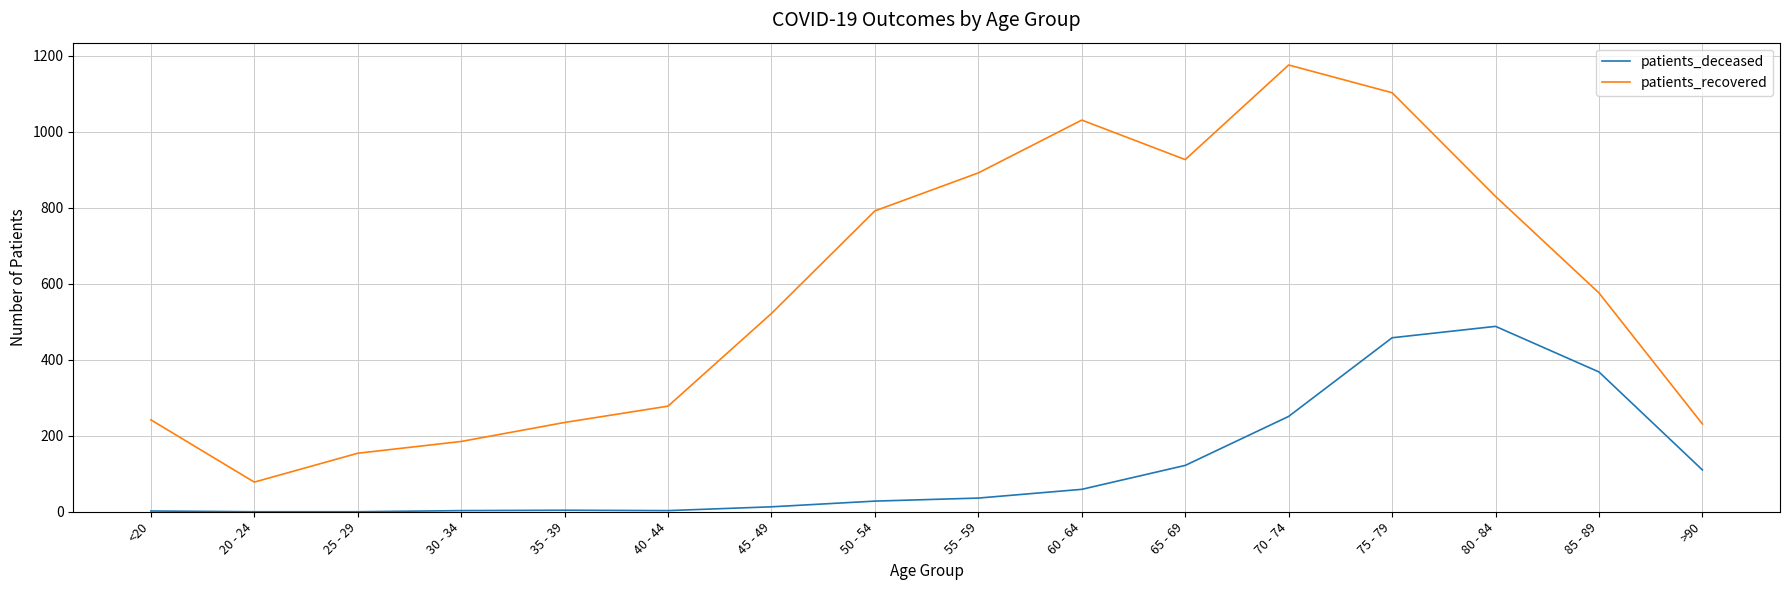

At how many categories does at least one series exceed 716?

7